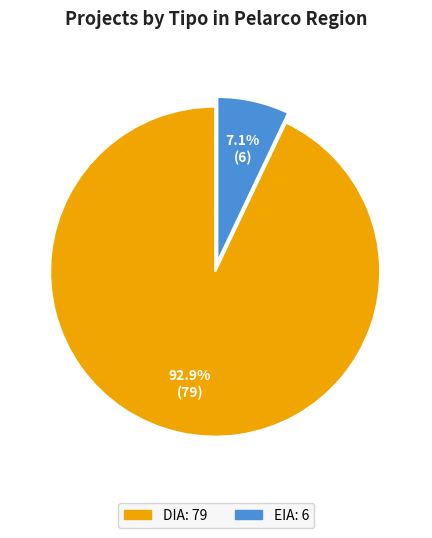

What is the largest slice in the pie chart?

DIA